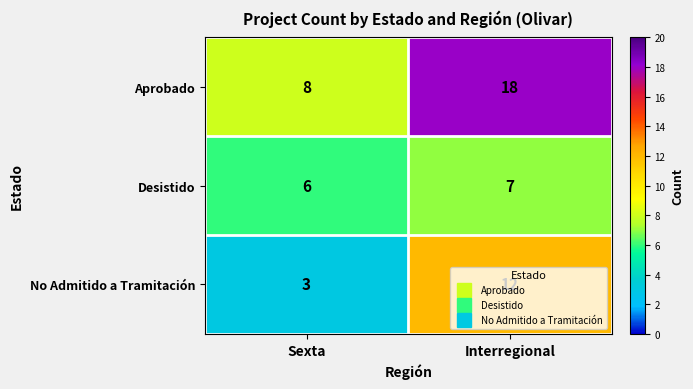

Read the Aprobado value at Sexta.

8